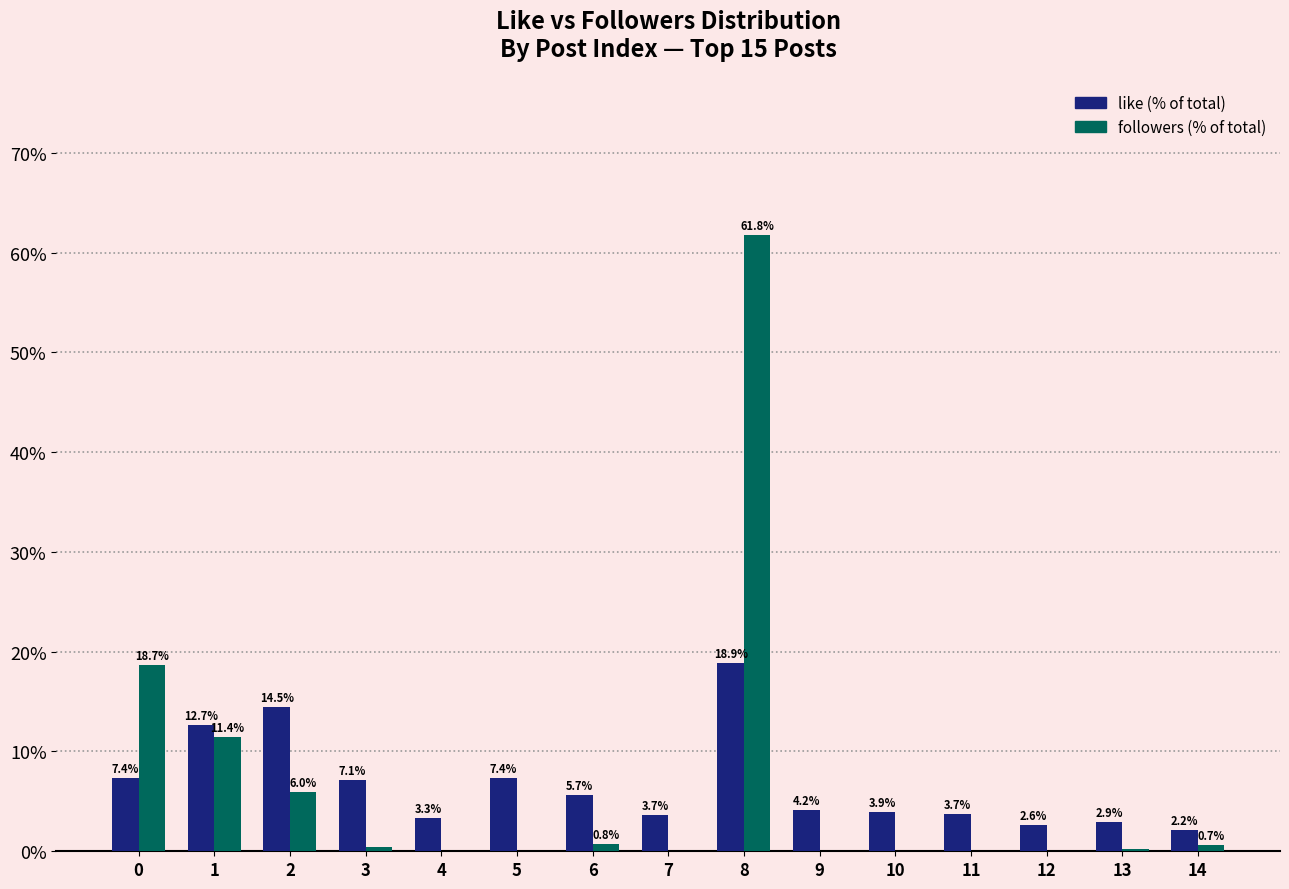

What is the total value across all series at 1?

24.1